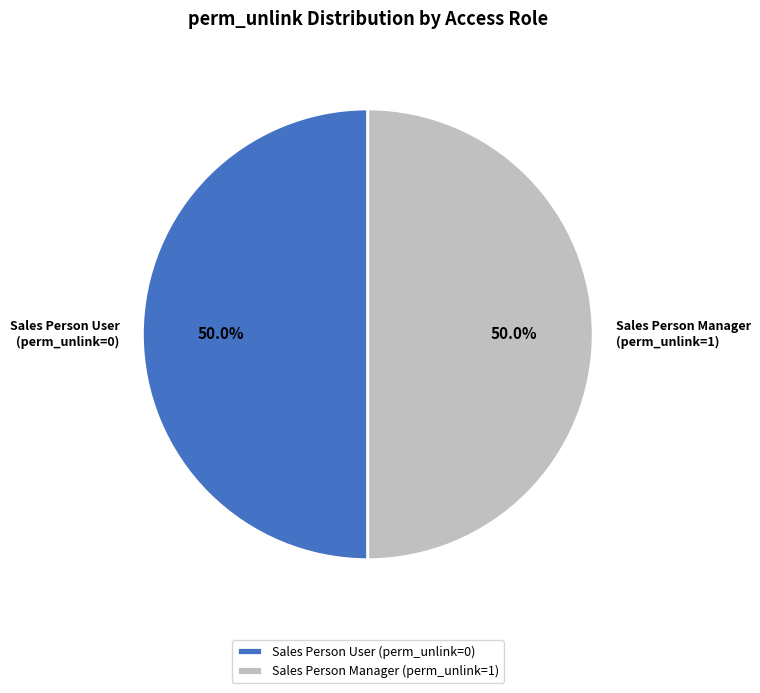

What percentage do Sales Person Manager and Sales Person User together represent?

100.0%